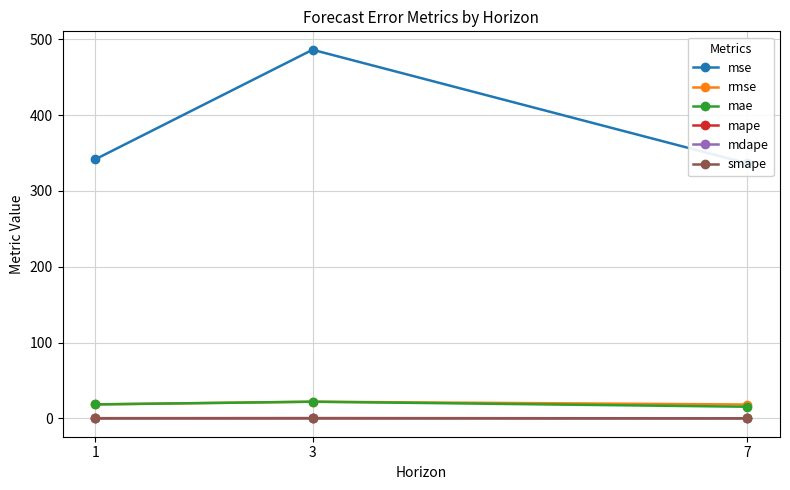

True or false: mse has a value of 749.0 at 3.

False